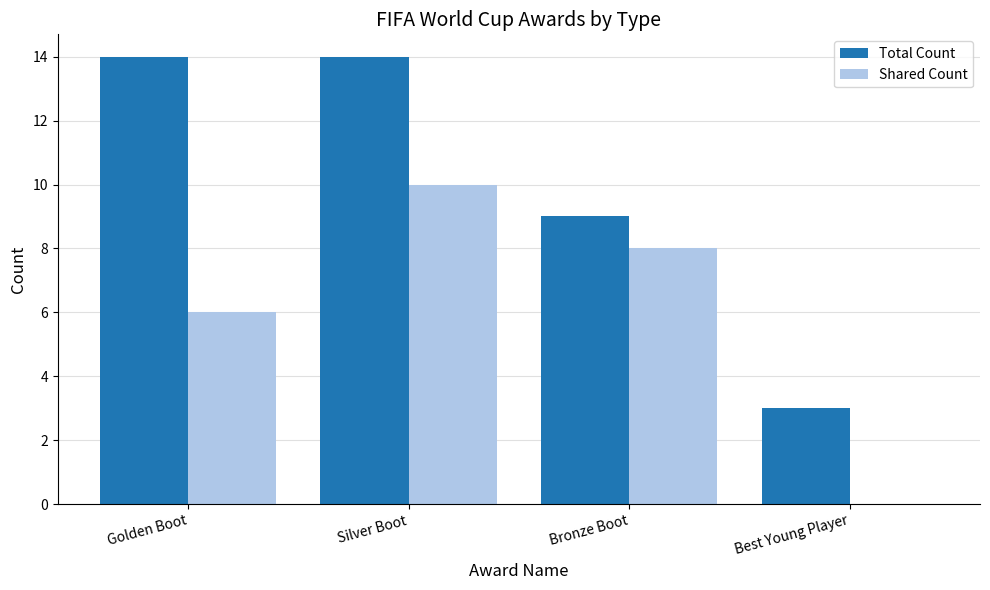

The value of Total Count at Bronze Boot is 6. True or false?

False